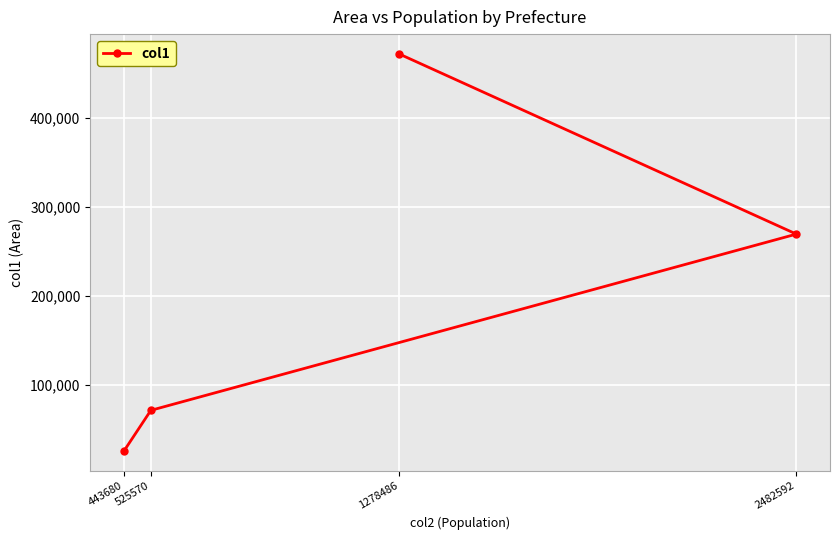

How many lines are shown in the chart?

1